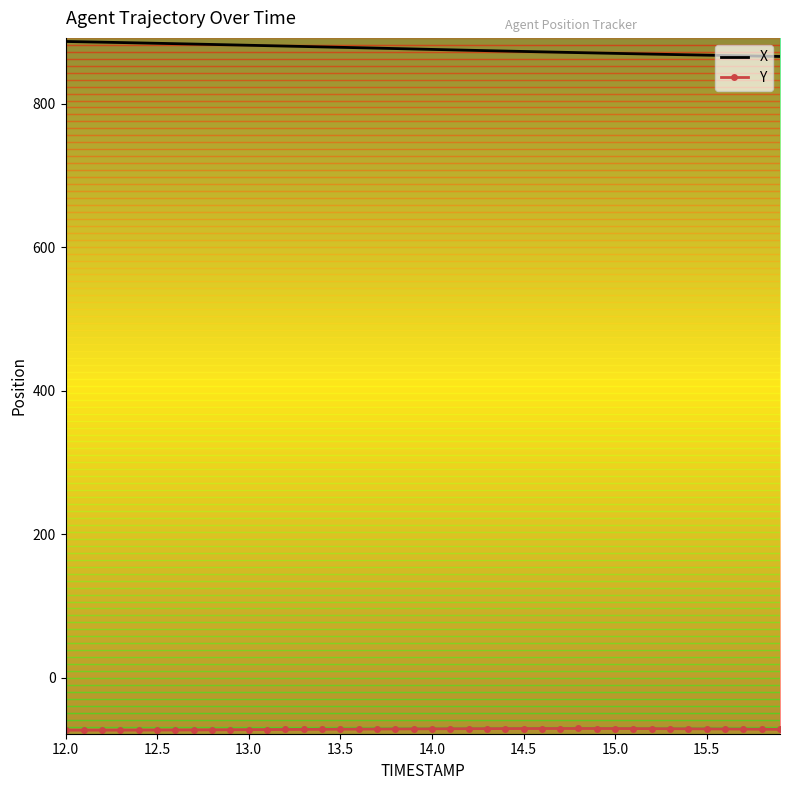

Which series has the largest total across all categories?

X